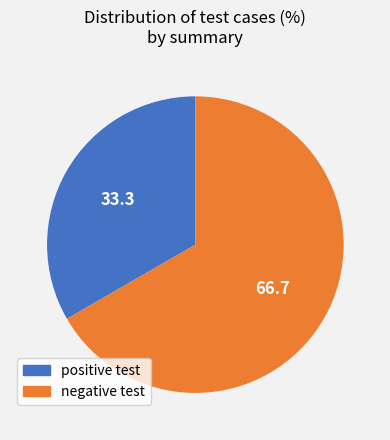

Is the sum of negative test and positive test greater than half?

Yes